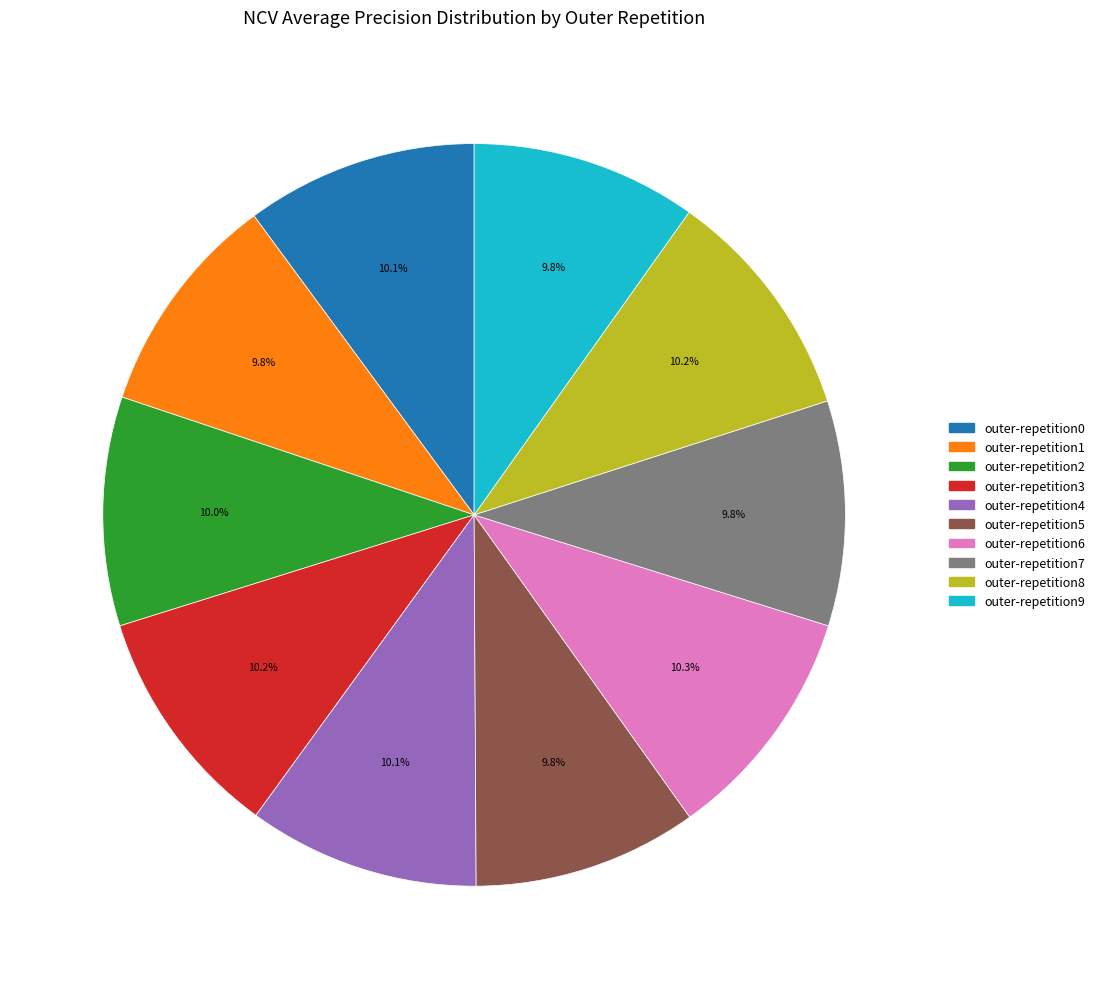

How many slices are in this pie chart?

10